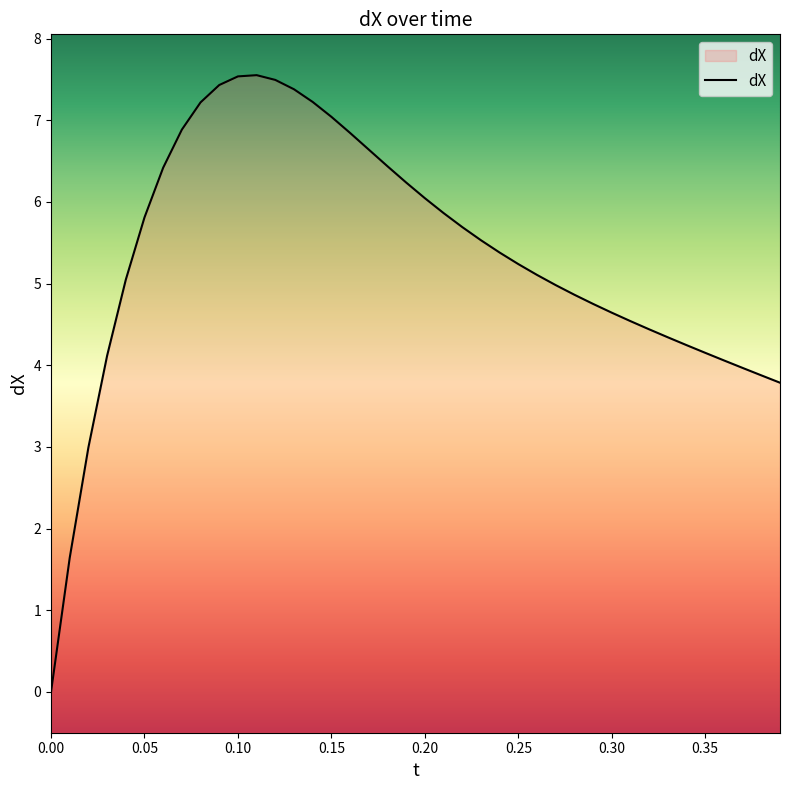

Between 0.35 and 0.25, which is larger?

0.25